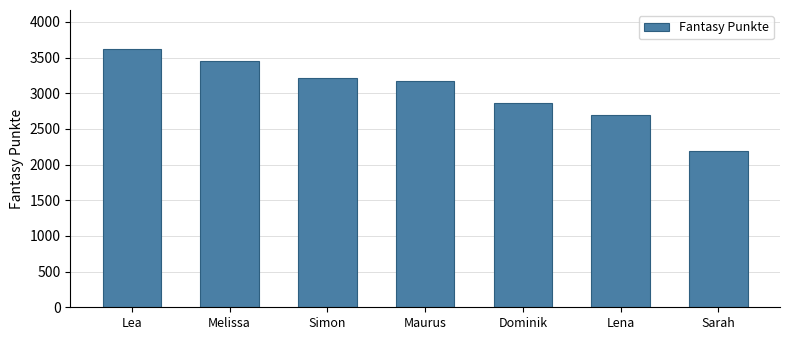

How many data points are less than 3173?

3